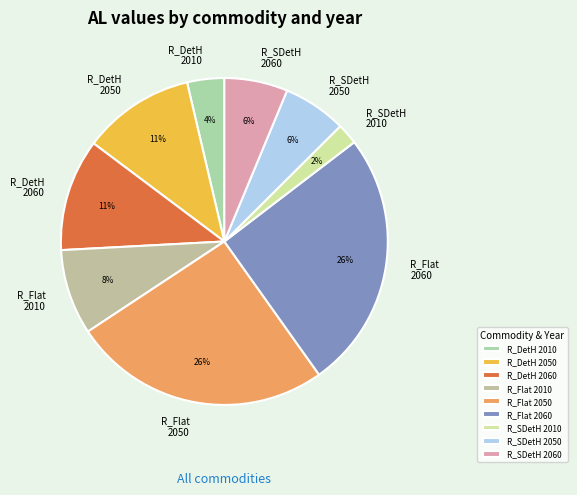

To the nearest percent, what is the average slice percentage?

11%